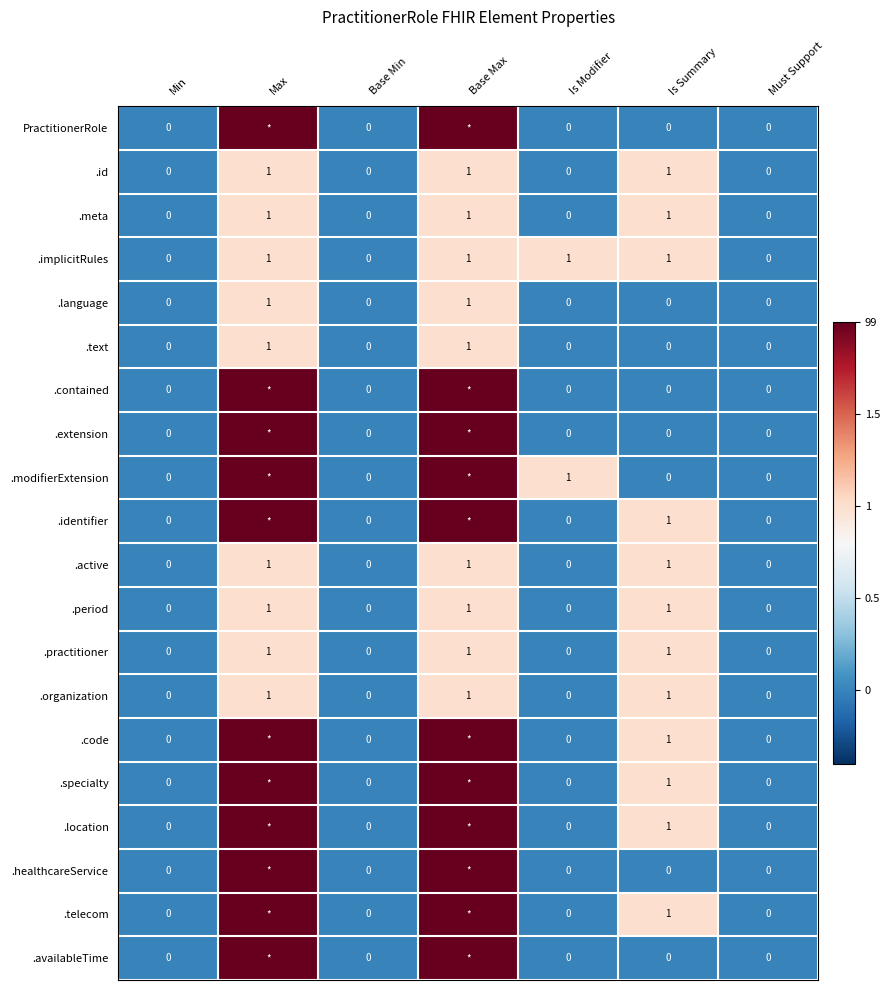

The .active series shows -1 at Base Min. True or false?

False